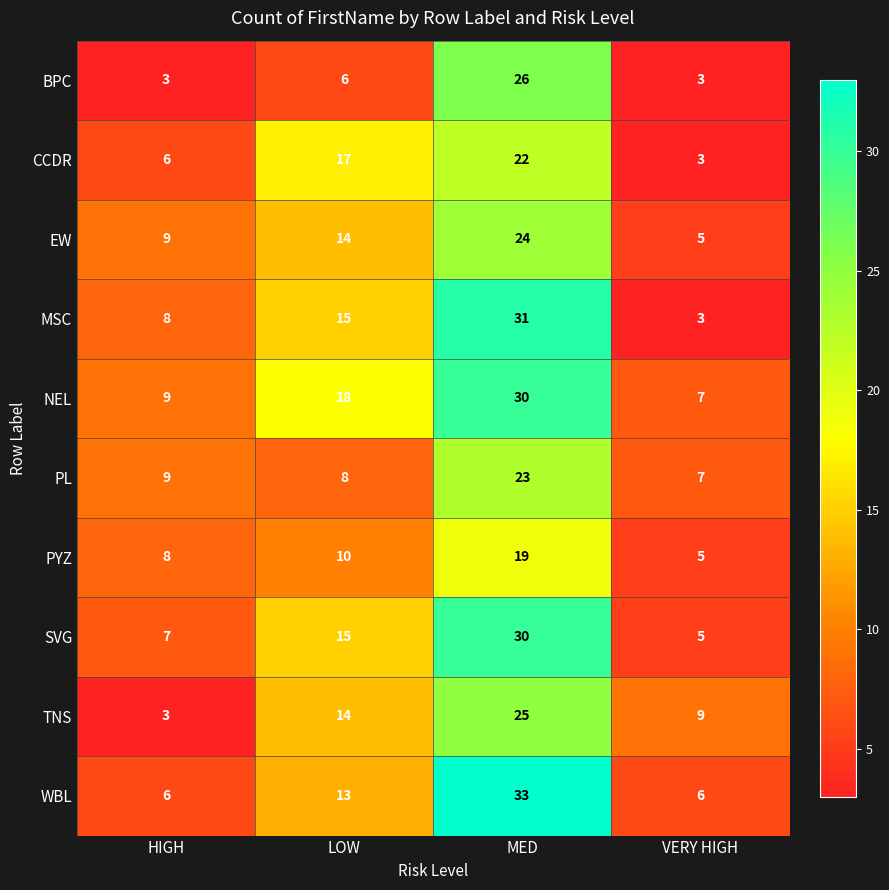

How many data points does each series have?

4